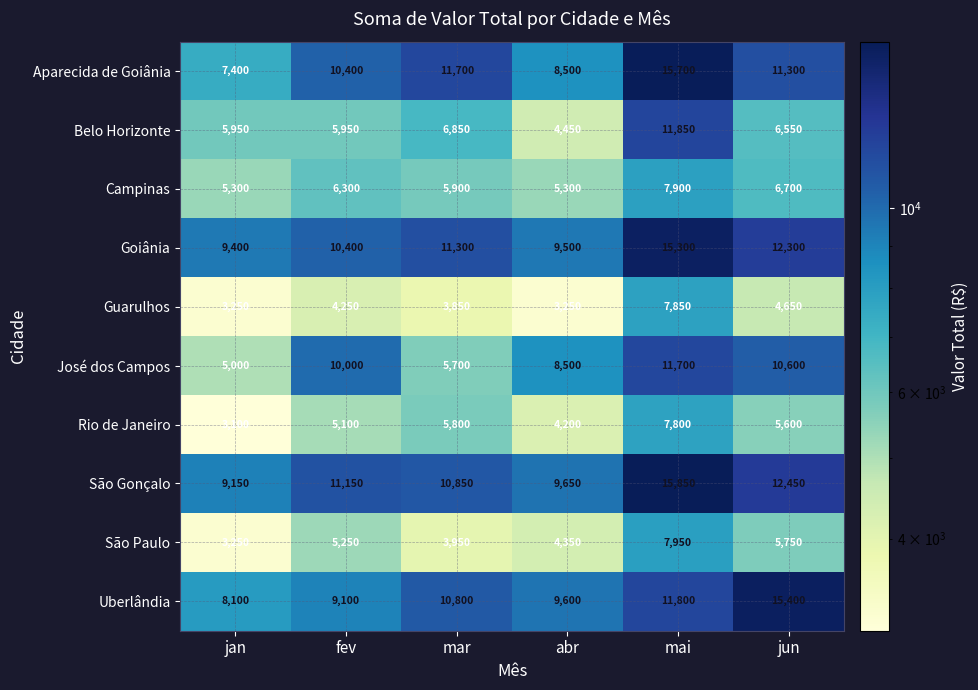

How many distinct data groups are displayed?

10